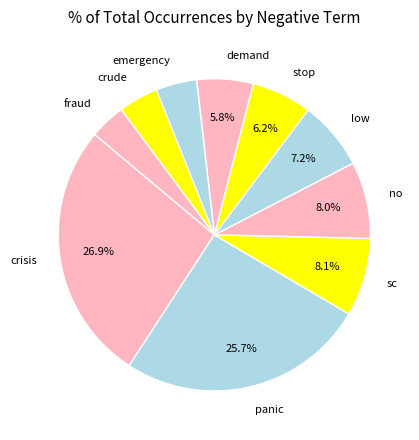

How many slices are in this pie chart?

10